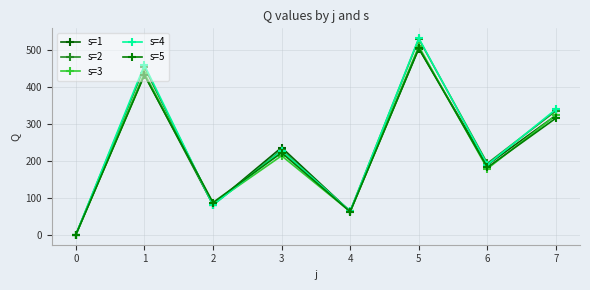

How many values in the s=2 series are below 229?

4